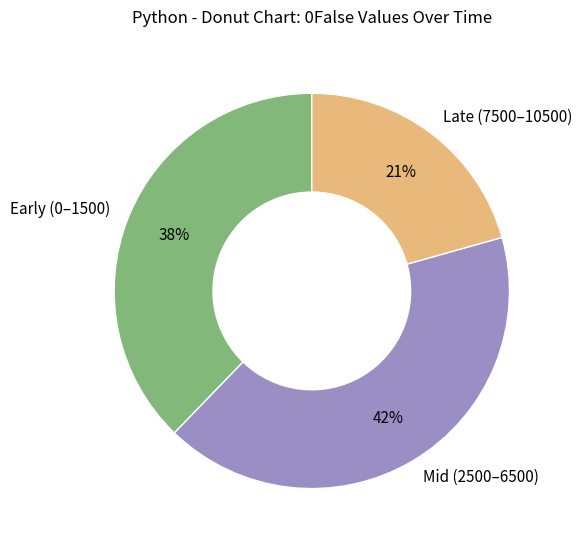

Do Mid (2500–6500) and Late (7500–10500) together represent more than half of the pie?

Yes